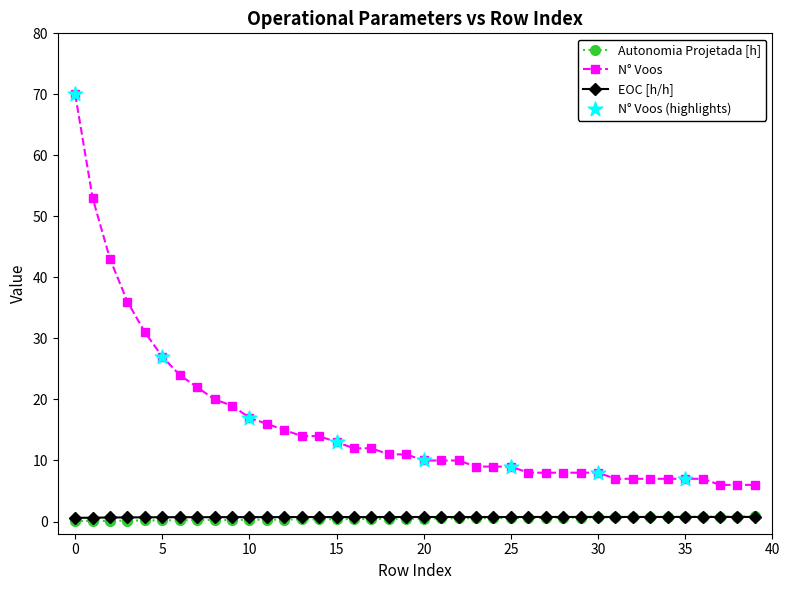

What is the maximum value shown in the chart?

70.0